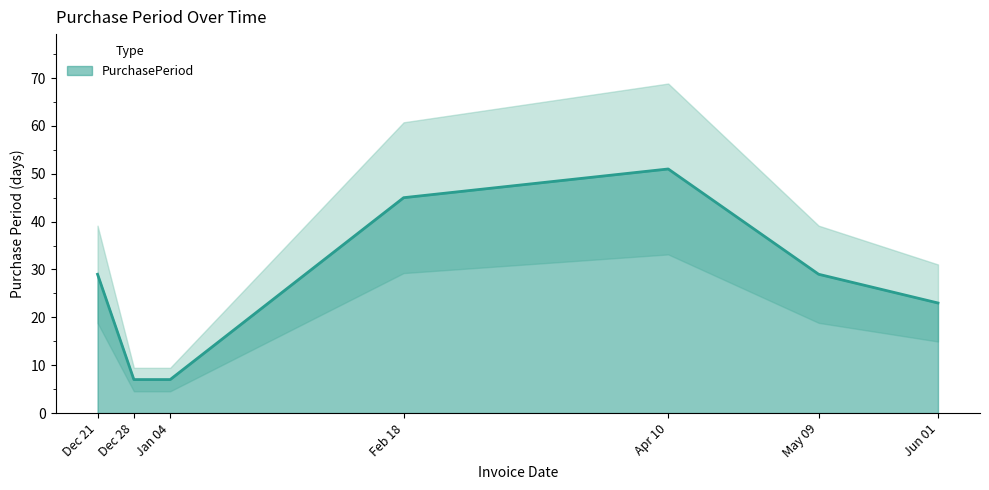

Is it true that PurchasePeriod equals 29 at Dec 21?

True